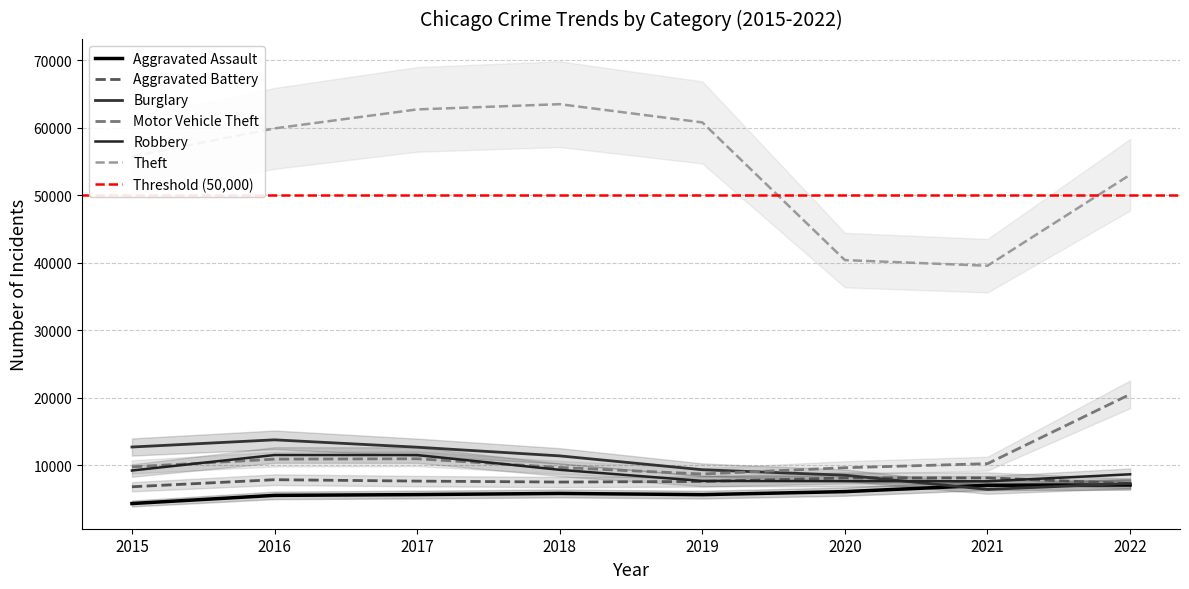

How many interior local peaks does the Burglary series have?

1